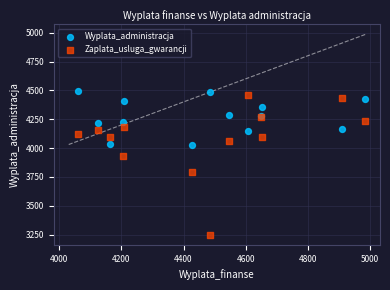

What is the X range (max minus min) for the scatter plot?

923.0